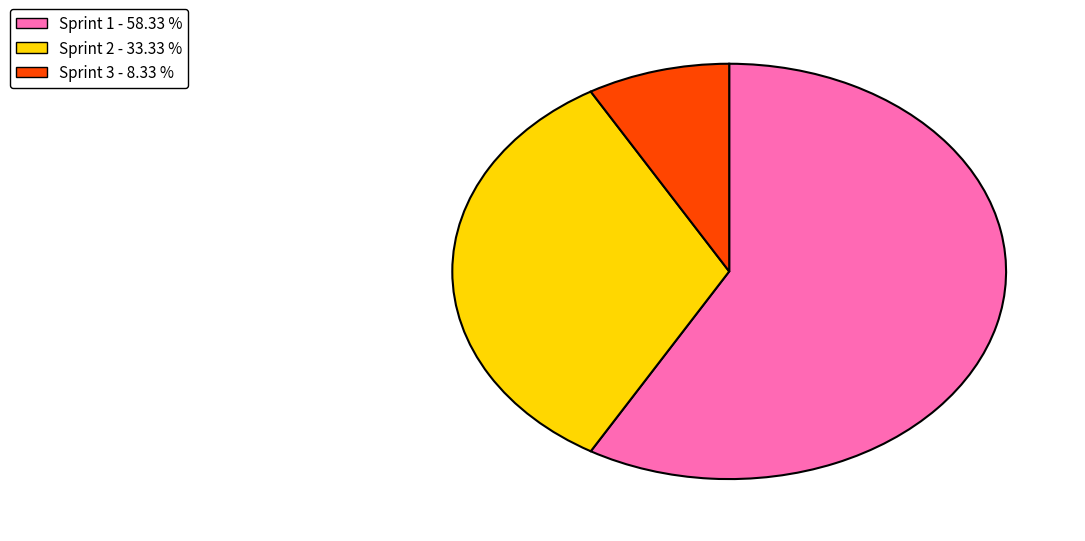

Approximately how many times larger is the value at Sprint 2 compared to Sprint 1?

0.6